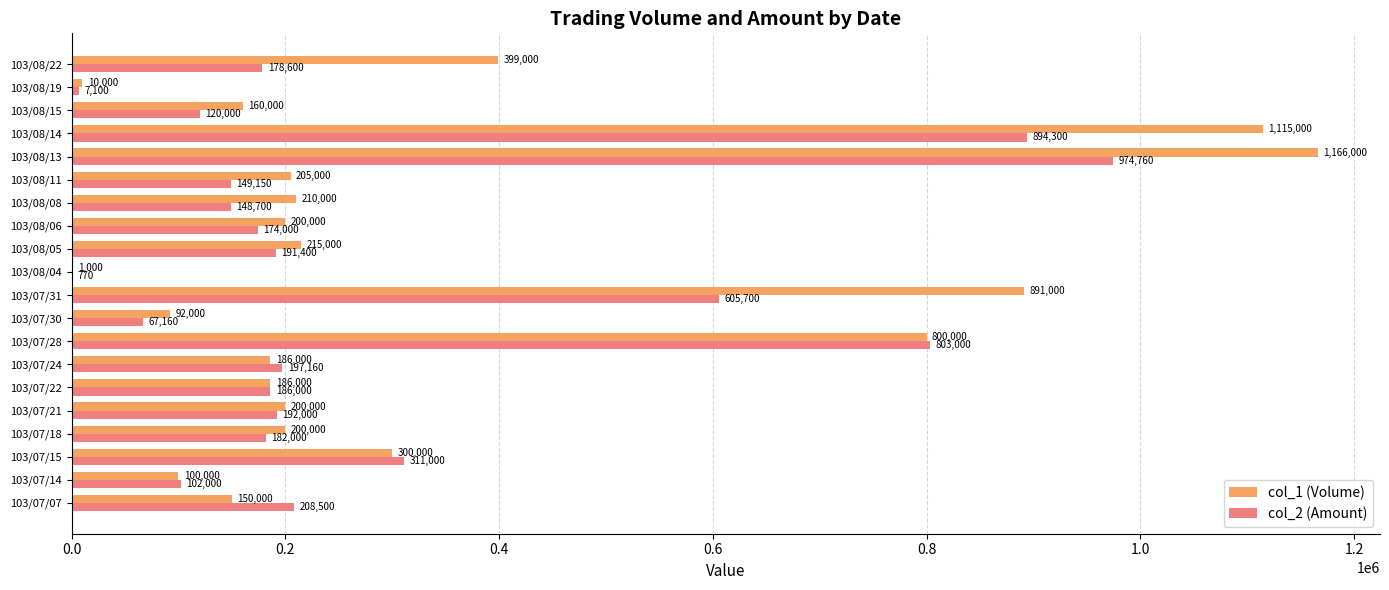

At which category does the chart reach its peak across all series?

103/08/13